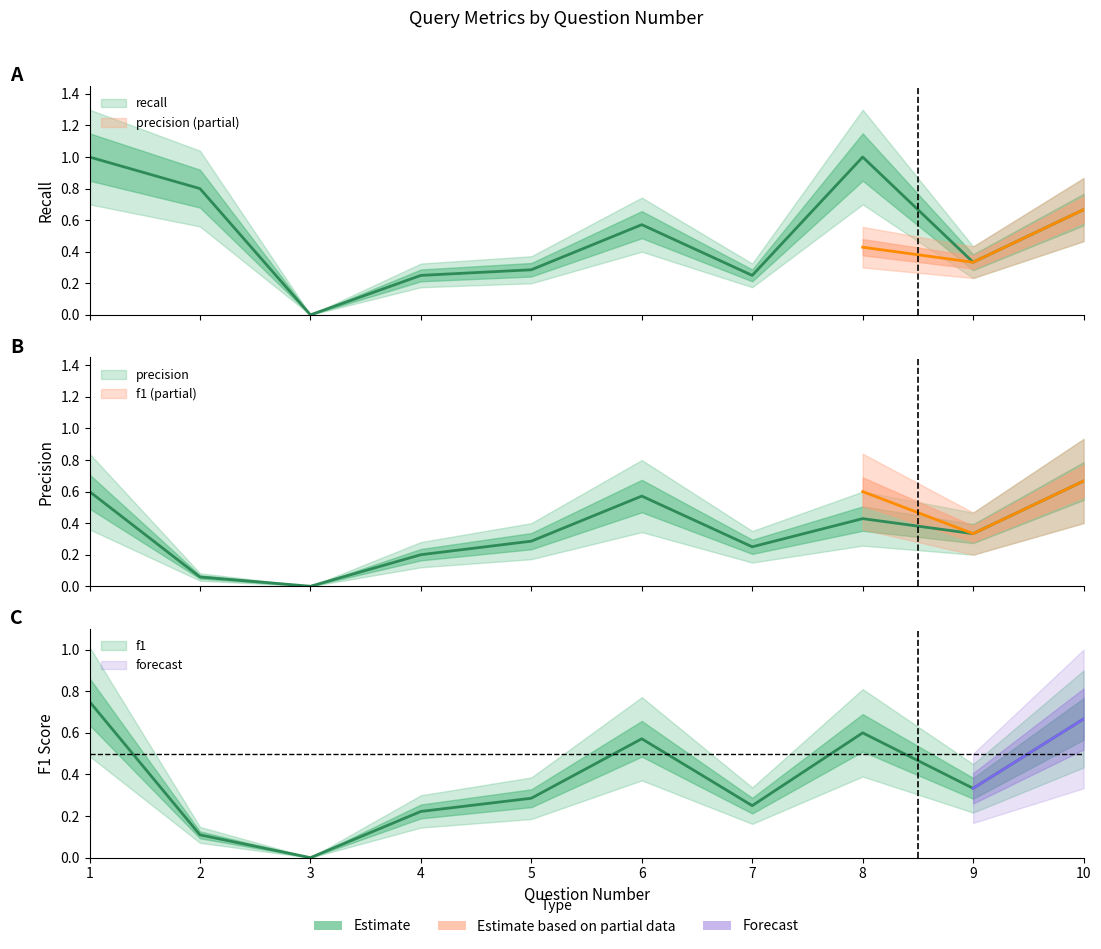

Is it true that precision equals 0.3 at 5?

True